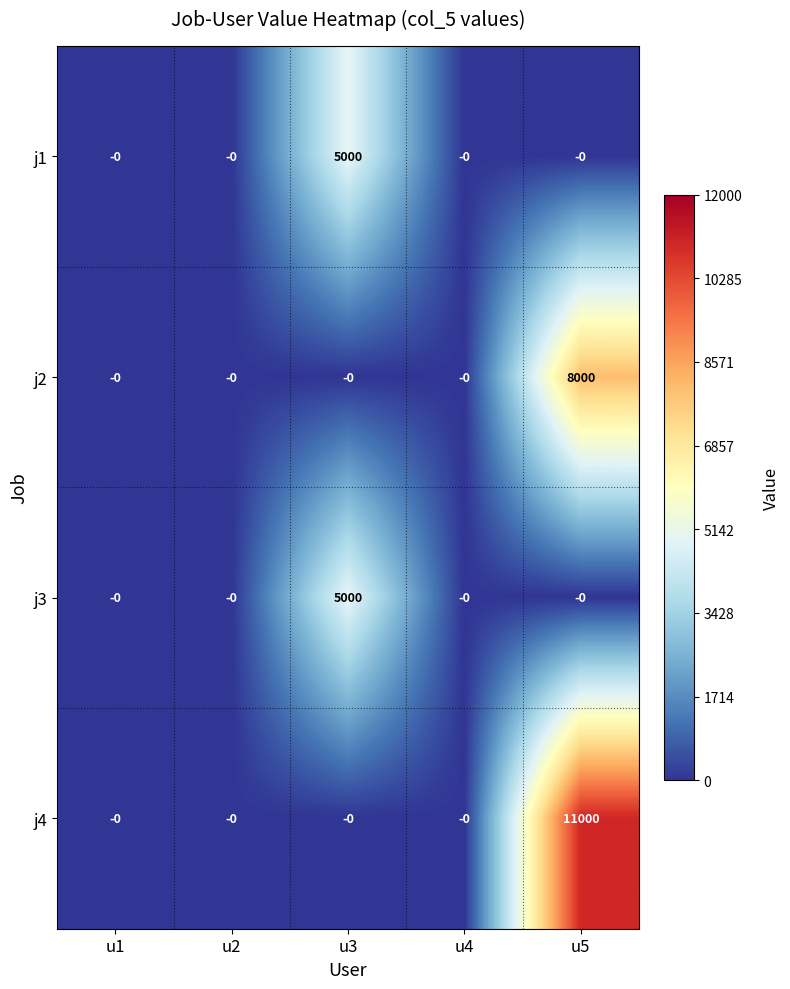

Reading left to right, extract all data points from this chart.

j1: 0	0	5000	0	0
j2: 0	0	0	0	8000
j3: 0	0	5000	0	0
j4: 0	0	0	0	11000